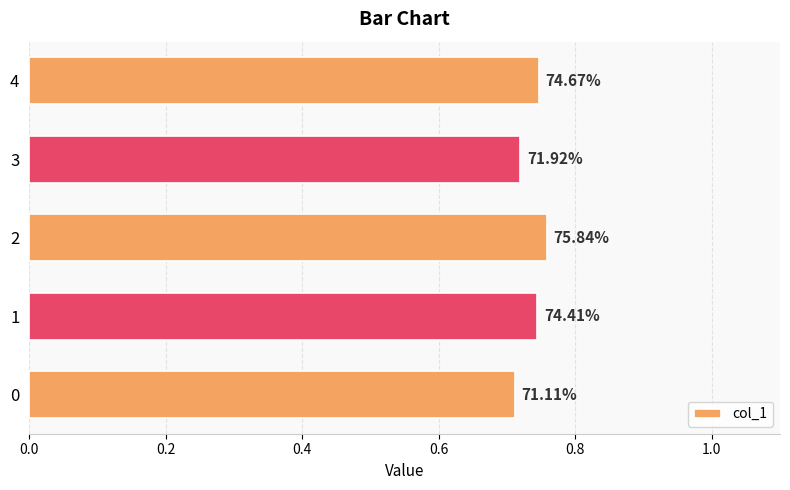

What is the minimum value shown in the chart?

0.7